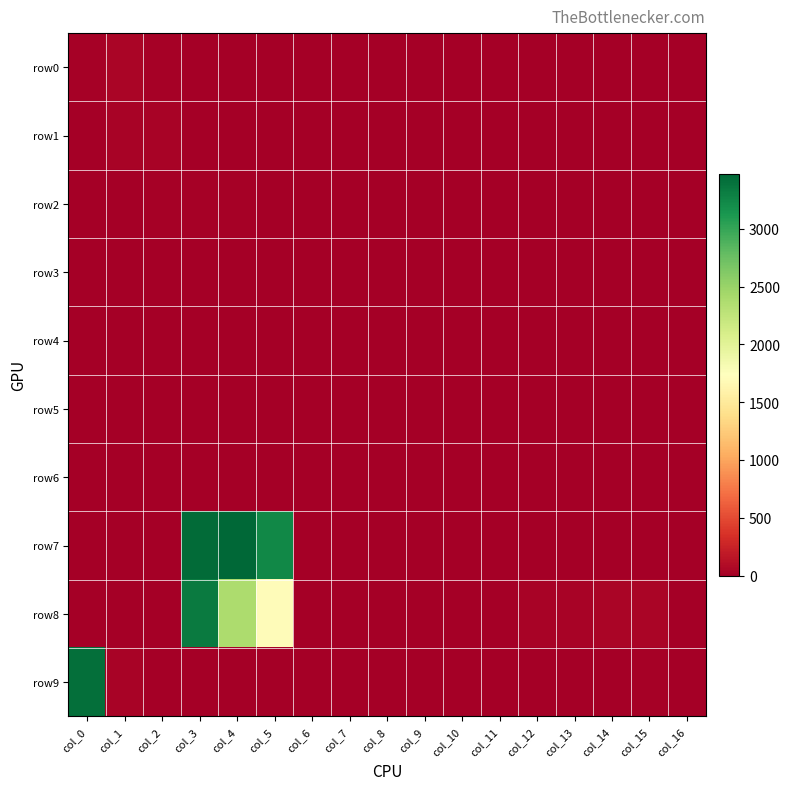

Reading right to left, extract all data points from this chart.

row0: col_16=0	col_15=4	col_14=2	col_13=0	col_12=0	col_11=0	col_10=0	col_9=0	col_8=0	col_7=0	col_6=0	col_5=1	col_4=0	col_3=0	col_2=17	col_1=48	col_0=21
row1: col_16=0	col_15=0	col_14=0	col_13=0	col_12=0	col_11=0	col_10=0	col_9=0	col_8=0	col_7=0	col_6=0	col_5=1	col_4=0	col_3=13	col_2=36	col_1=28	col_0=13
row2: col_16=0	col_15=0	col_14=0	col_13=0	col_12=0	col_11=0	col_10=0	col_9=0	col_8=0	col_7=0	col_6=0	col_5=2	col_4=15	col_3=23	col_2=18	col_1=8	col_0=0
row3: col_16=0	col_15=1	col_14=0	col_13=0	col_12=0	col_11=0	col_10=0	col_9=0	col_8=0	col_7=0	col_6=6	col_5=8	col_4=6	col_3=2	col_2=2	col_1=3	col_0=0
row4: col_16=0	col_15=0	col_14=0	col_13=0	col_12=0	col_11=0	col_10=0	col_9=0	col_8=0	col_7=4	col_6=3	col_5=4	col_4=0	col_3=0	col_2=0	col_1=0	col_0=0
row5: col_16=0	col_15=0	col_14=0	col_13=0	col_12=0	col_11=0	col_10=0	col_9=3	col_8=2	col_7=0	col_6=0	col_5=0	col_4=0	col_3=4	col_2=4	col_1=0	col_0=0
row6: col_16=0	col_15=0	col_14=0	col_13=0	col_12=0	col_11=0	col_10=3	col_9=4	col_8=0	col_7=0	col_6=0	col_5=2	col_4=12	col_3=12	col_2=0	col_1=0	col_0=0
row7: col_16=0	col_15=0	col_14=0	col_13=0	col_12=13	col_11=13	col_10=10	col_9=8	col_8=8	col_7=7	col_6=11	col_5=3237	col_4=3476	col_3=3442	col_2=0	col_1=0	col_0=1
row8: col_16=0	col_15=48	col_14=44	col_13=36	col_12=30	col_11=0	col_10=0	col_9=0	col_8=0	col_7=0	col_6=0	col_5=1698	col_4=2388	col_3=3330	col_2=0	col_1=0	col_0=0
row9: col_16=0	col_15=17	col_14=13	col_13=0	col_12=0	col_11=0	col_10=0	col_9=0	col_8=0	col_7=0	col_6=0	col_5=0	col_4=0	col_3=0	col_2=0	col_1=38	col_0=3415